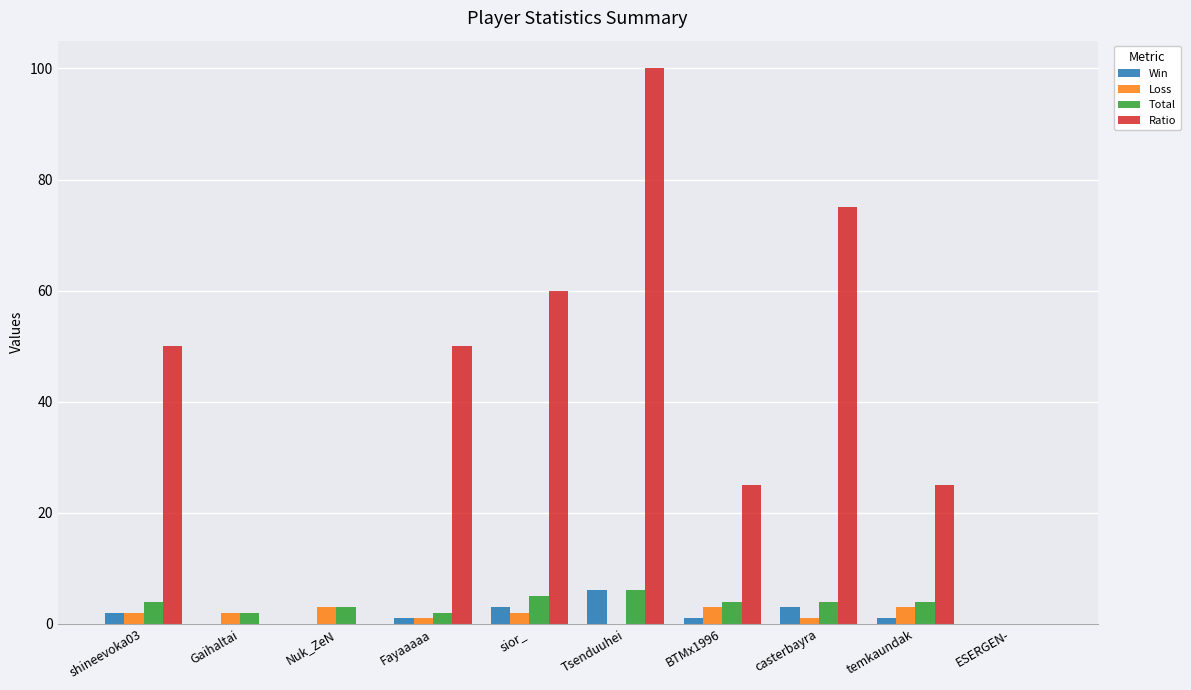

Reading left to right, extract all data points from this chart.

Win: shineevoka03=2	Gaihaltai=0	Nuk_ZeN=0	Fayaaaaa=1	sior_=3	Tsenduuhei=6	BTMx1996=1	casterbayra=3	temkaundak=1	ESERGEN-=0
Loss: shineevoka03=2	Gaihaltai=2	Nuk_ZeN=3	Fayaaaaa=1	sior_=2	Tsenduuhei=0	BTMx1996=3	casterbayra=1	temkaundak=3	ESERGEN-=0
Total: shineevoka03=4	Gaihaltai=2	Nuk_ZeN=3	Fayaaaaa=2	sior_=5	Tsenduuhei=6	BTMx1996=4	casterbayra=4	temkaundak=4	ESERGEN-=0
Ratio: shineevoka03=50	Gaihaltai=0	Nuk_ZeN=0	Fayaaaaa=50	sior_=60	Tsenduuhei=100	BTMx1996=25	casterbayra=75	temkaundak=25	ESERGEN-=0